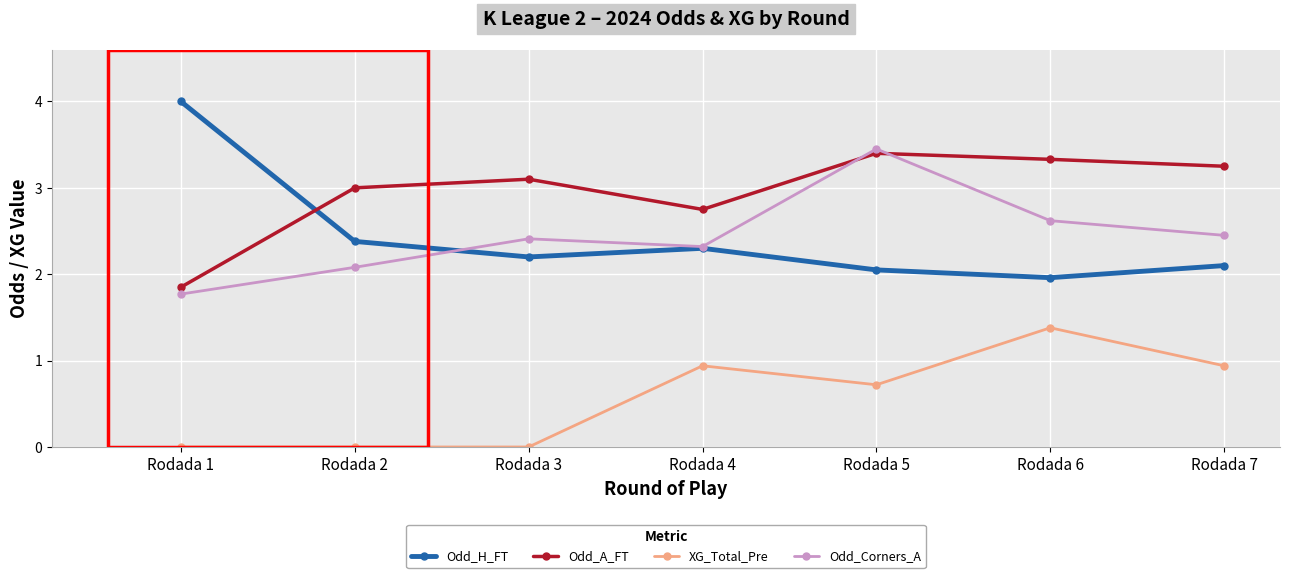

Rank the series by their maximum value, from highest to lowest.

Odd_H_FT, Odd_Corners_A, Odd_A_FT, XG_Total_Pre